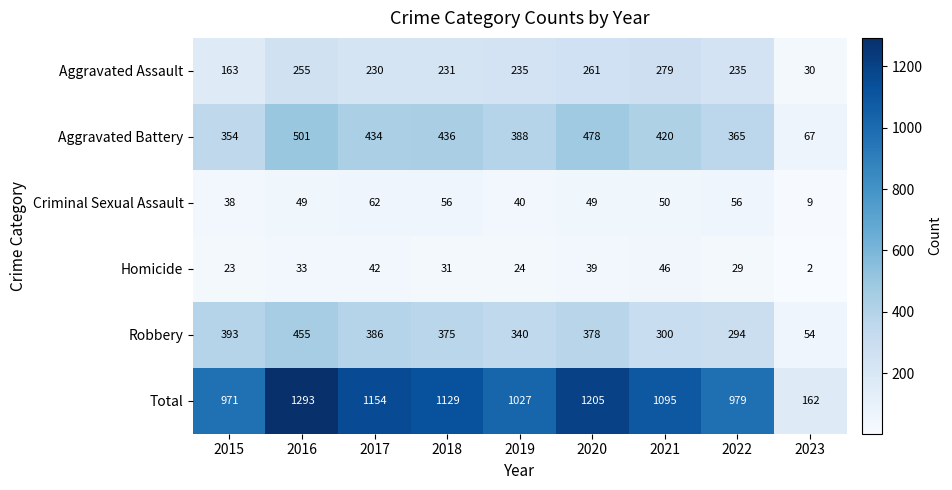

At how many categories does at least one series exceed 1166?

2